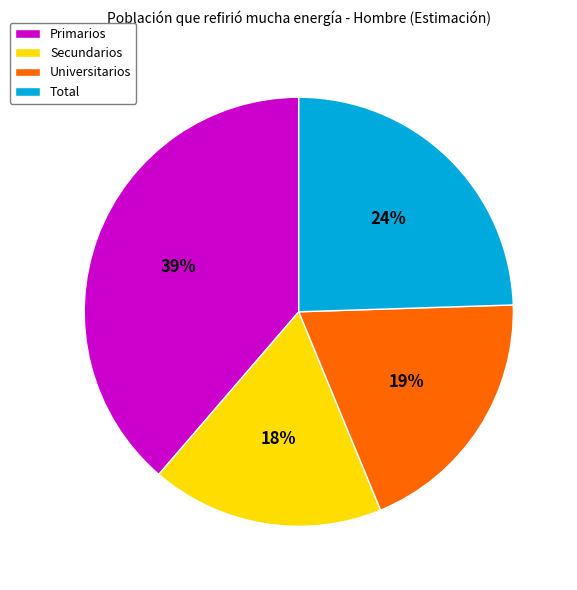

To the nearest percent, what is the difference between the Total and Universitarios slice percentages?

5%